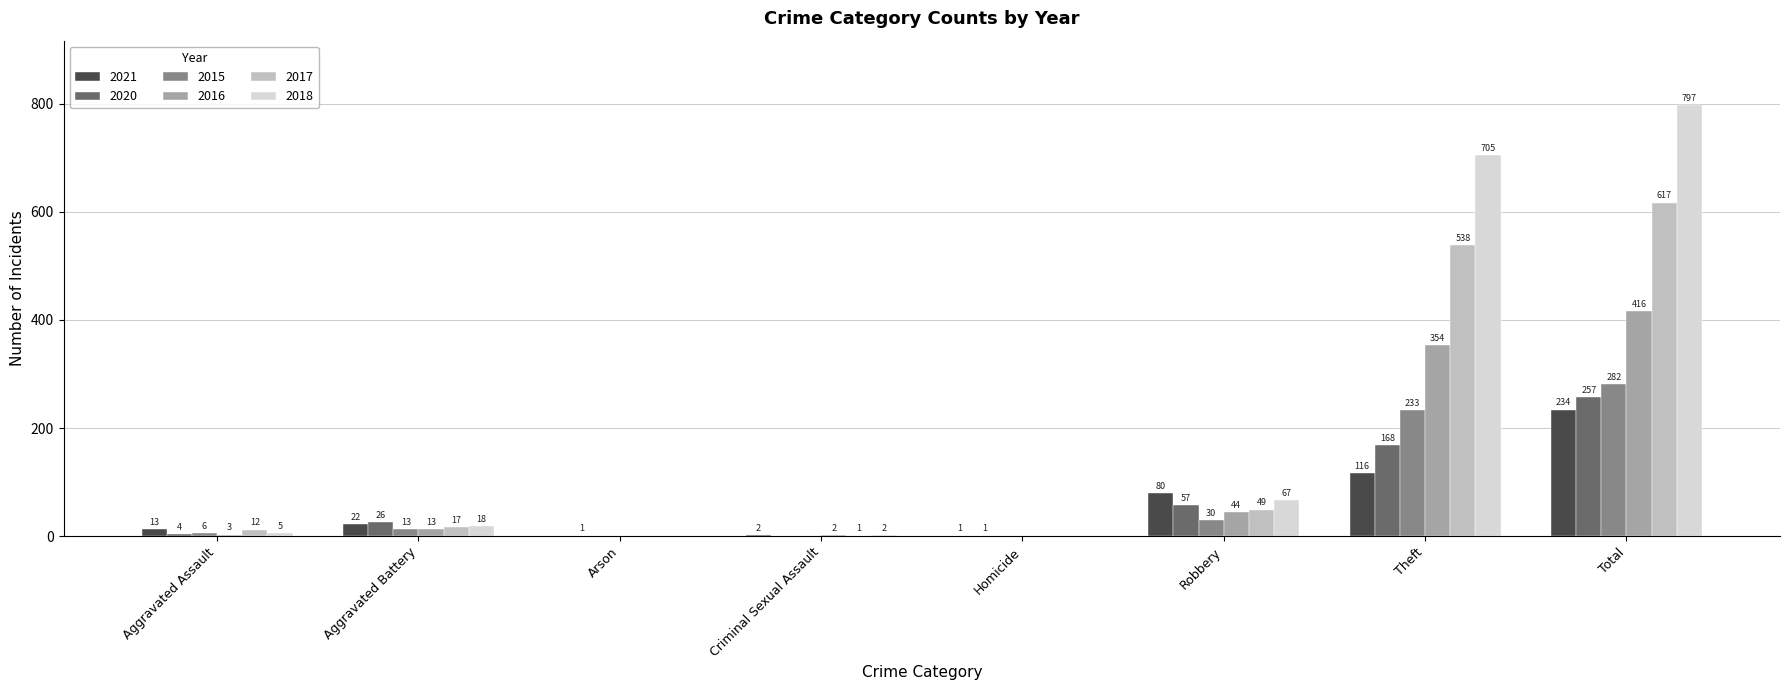

True or false: 2017 has a value of 0 at Arson.

True